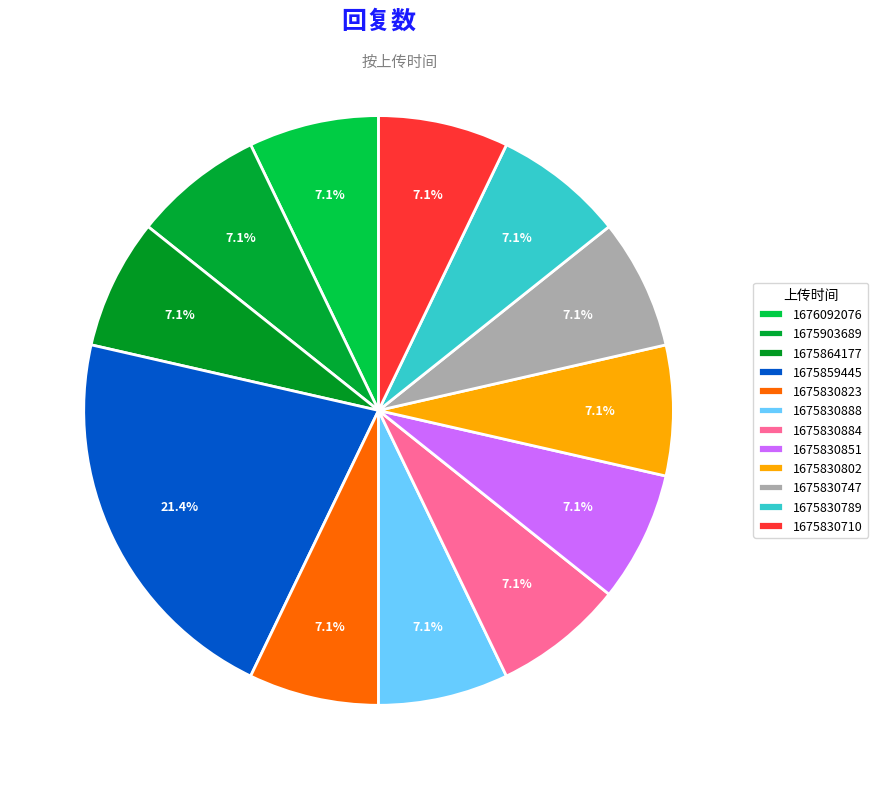

Does 1675830888 represent more than half of the total?

No